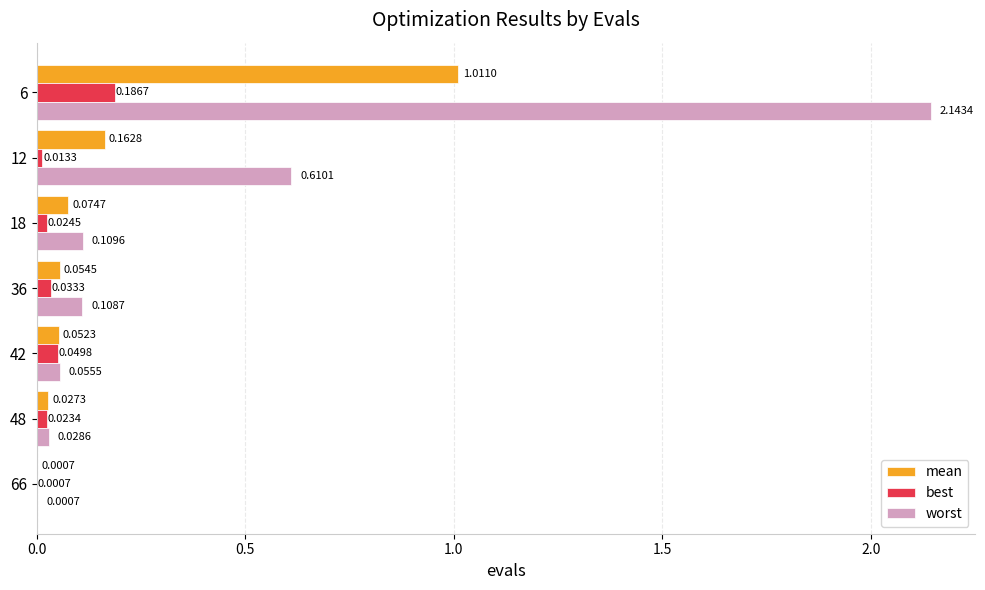

What is the sum of all worst values?

3.1